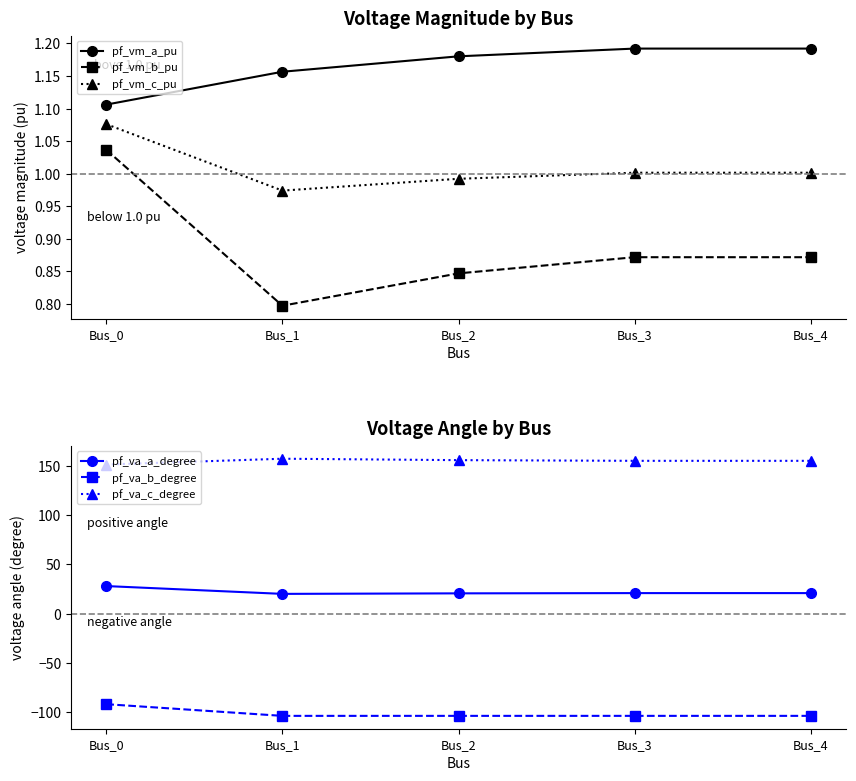

What is the total value across all series at Bus_1?

76.6